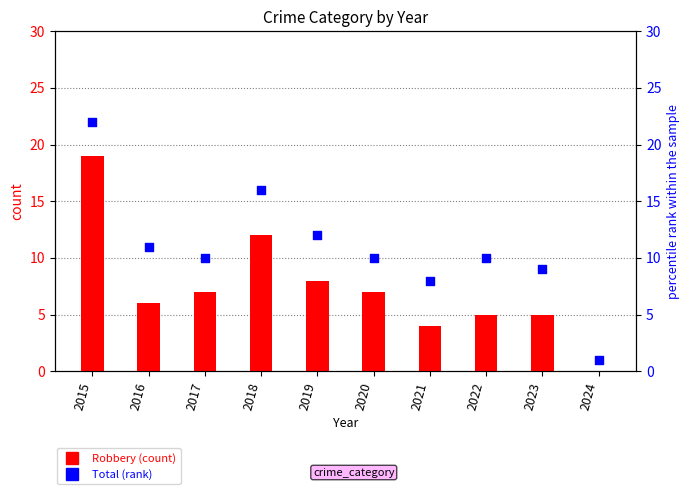

Which series reaches the maximum Y coordinate?

Total (percentile rank)